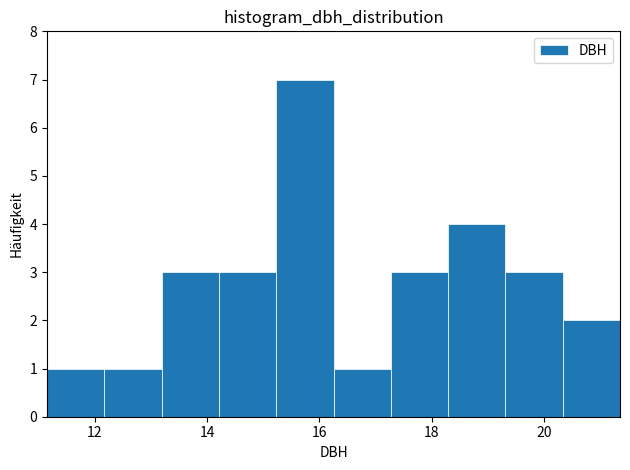

Reading left to right, transcribe this chart: for each bar, give the range it covers on the x-axis and its height. Neither the bar edges nor the heights are printed on the chart, so give them approximately, as read against the axes.

11.2 to 12.2: 1
12.2 to 13.2: 1
13.2 to 14.2: 3
14.2 to 15.2: 3
15.2 to 16.2: 7
16.2 to 17.2: 1
17.2 to 18.2: 3
18.2 to 19.4: 4
19.4 to 20.4: 3
20.4 to 21.4: 2